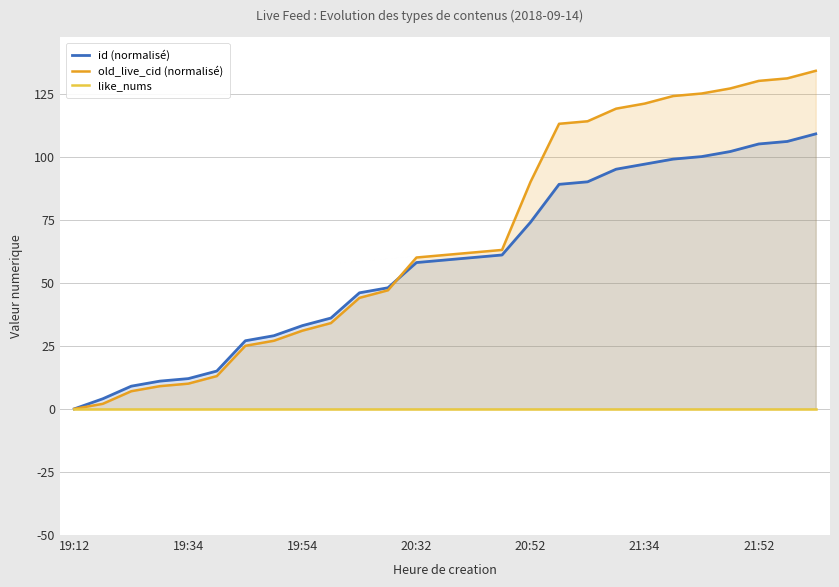

True or false: id (normalisé) has more than 1 points higher than both neighbors.

False